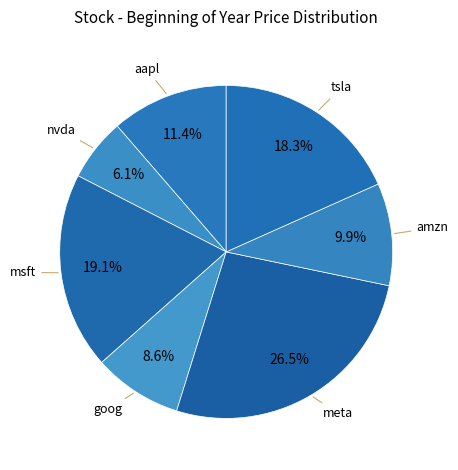

How many segments does this pie chart have?

7